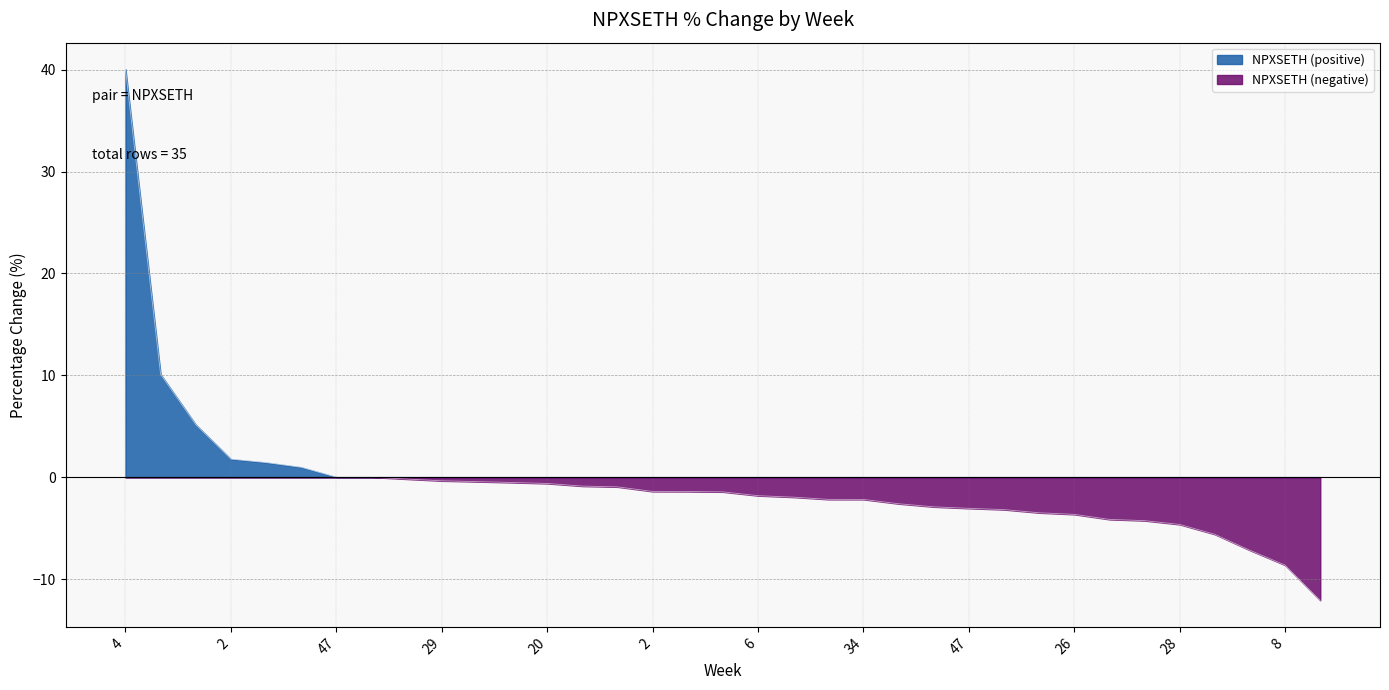

The chart shows a value of -2.0 at 21. True or false?

False